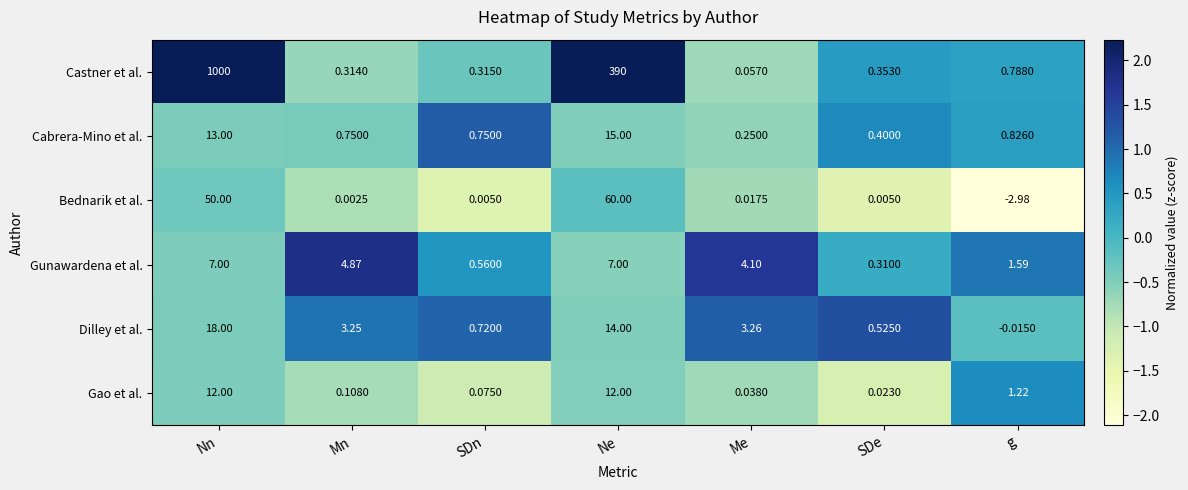

Is the value of Bednarik et al. at SDn greater than the value of Castner et al. at g?

No